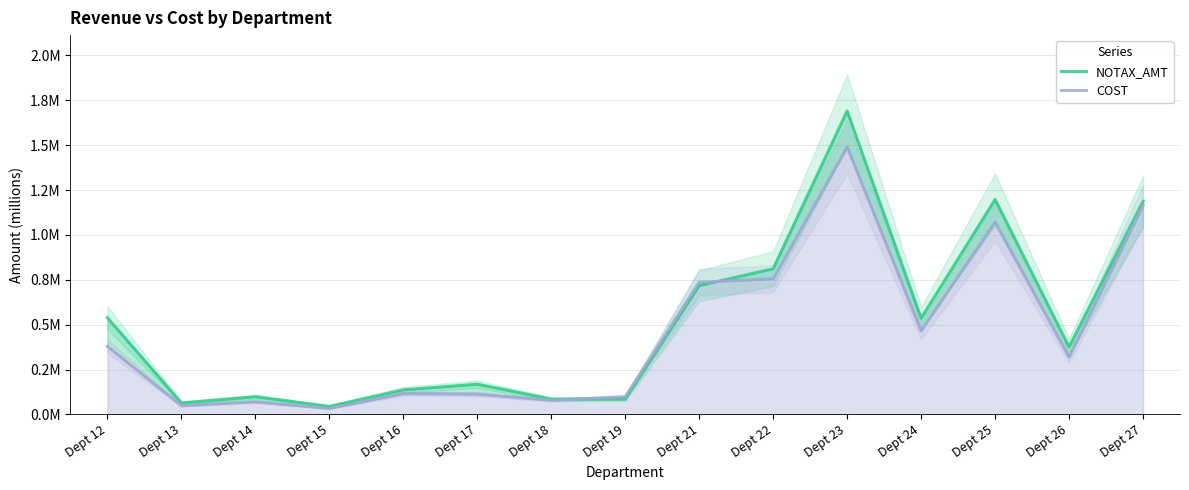

How many intersections are there between COST and NOTAX_AMT?

2